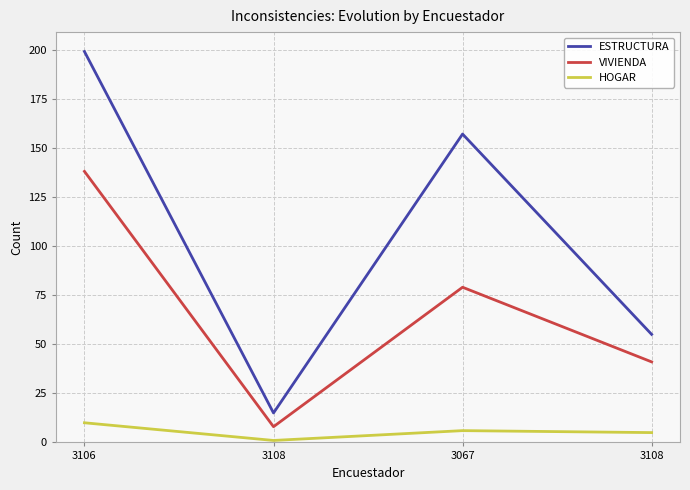

What is the highest value of the VIVIENDA series?

138